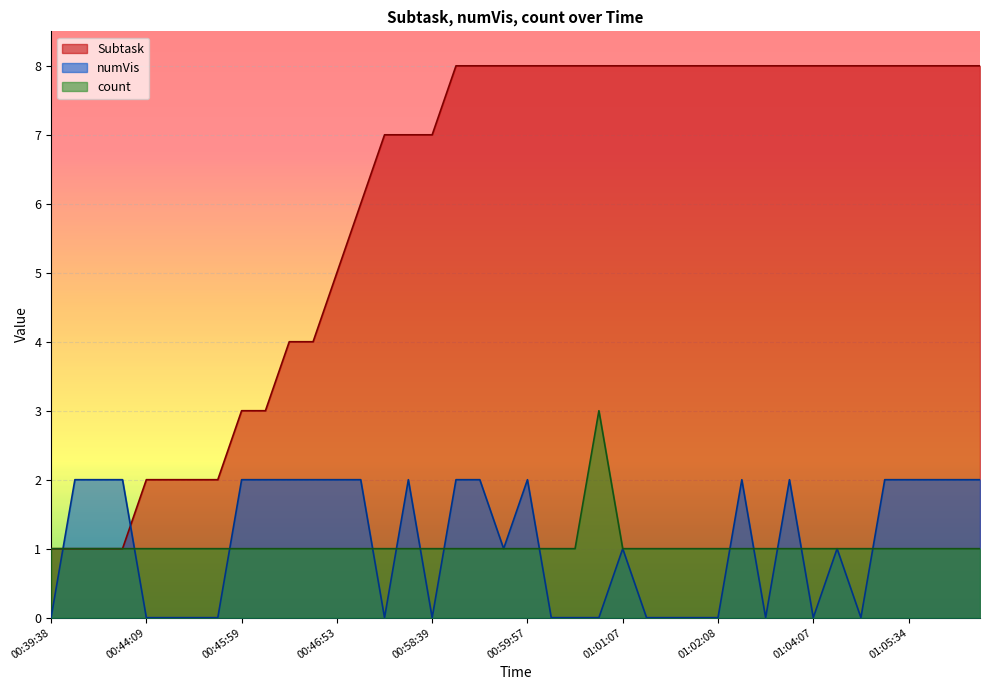

What is the label of the 34th point from the right?

00:44:48